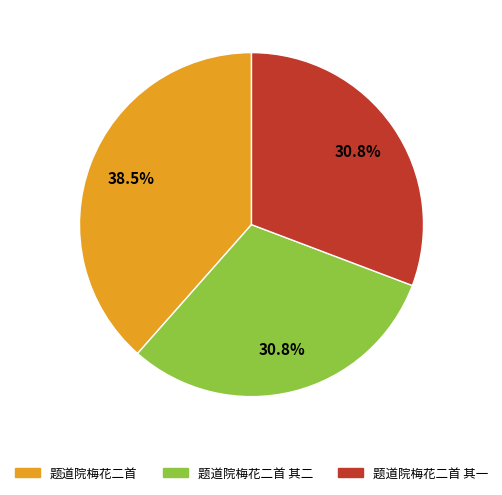

Does any single category account for the majority?

No